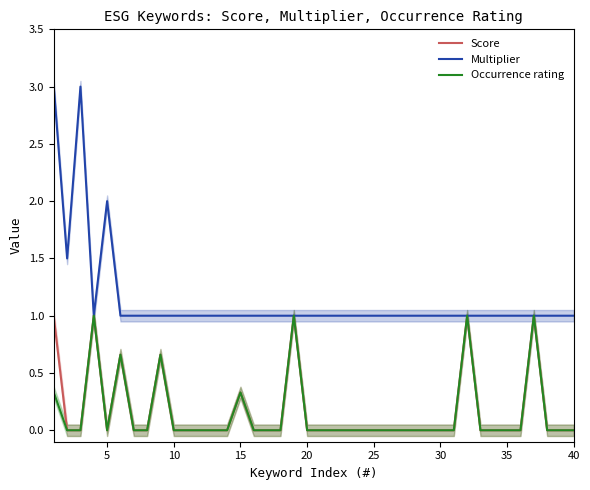

What is the highest value of the Occurrence rating series?

1.0